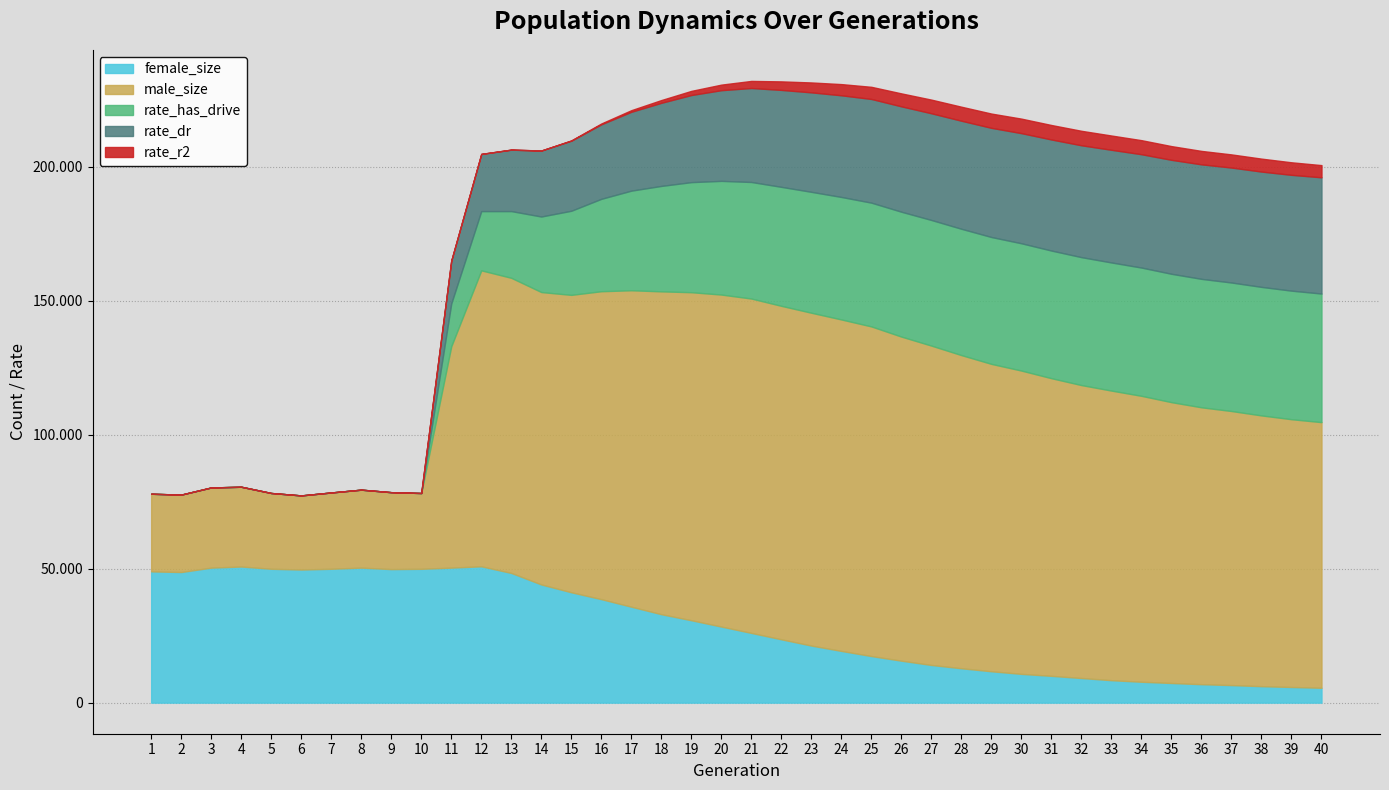

What is the value of the rate_has_drive point at the 14th from the left?

0.6